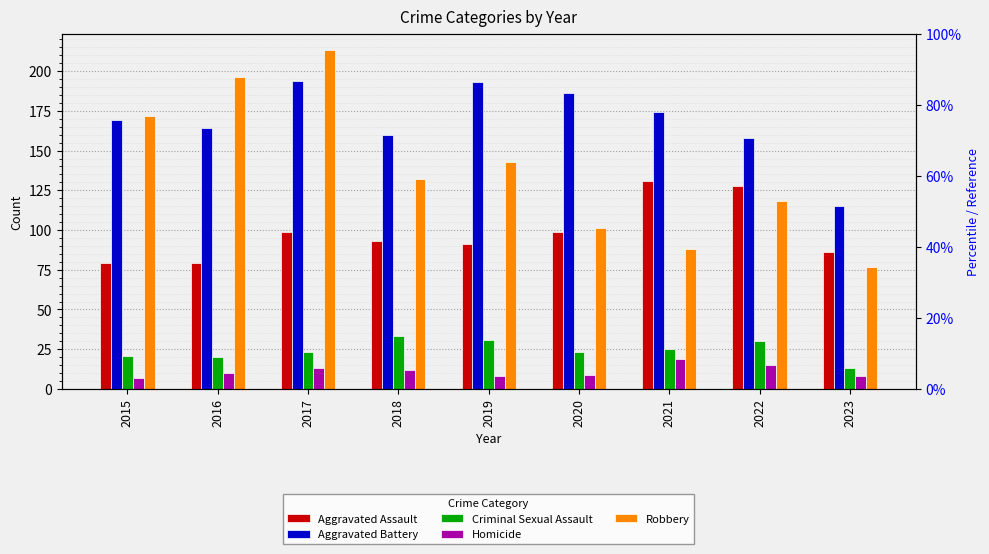

Reading left to right, extract all data points from this chart.

Aggravated Assault: 79	79	99	93	91	99	131	128	86
Aggravated Battery: 169	164	194	160	193	186	174	158	115
Criminal Sexual Assault: 21	20	23	33	31	23	25	30	13
Homicide: 7	10	13	12	8	9	19	15	8
Robbery: 172	196	213	132	143	101	88	118	77